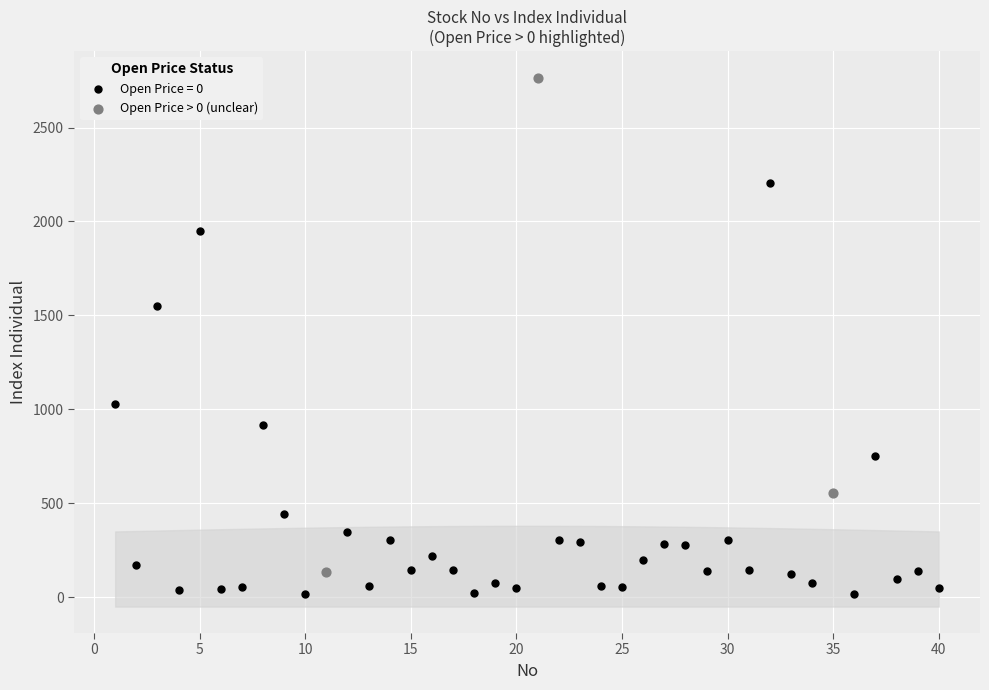

Which series reaches the maximum Y coordinate?

Open Price > 0 (unclear)